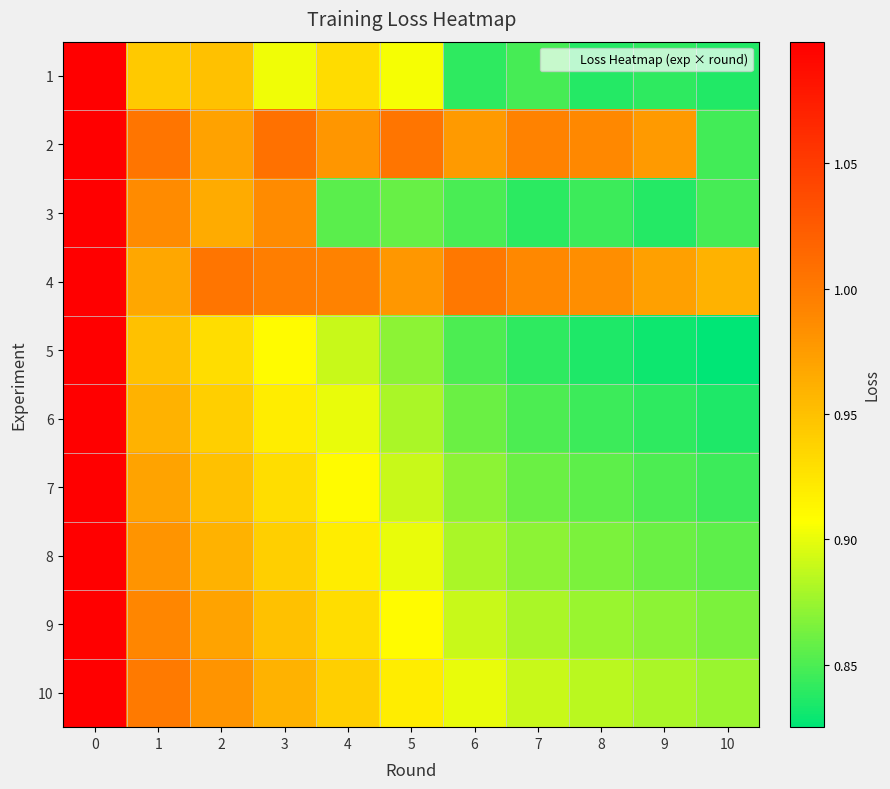

Reading right to left, extract all data points from this chart.

1: 10=0.8	9=0.8	8=0.8	7=0.8	6=0.8	5=0.9	4=0.9	3=0.9	2=0.9	1=0.9	0=1.1
2: 10=0.8	9=1.0	8=1.0	7=1.0	6=1.0	5=1.0	4=1.0	3=1.0	2=1.0	1=1.0	0=1.1
3: 10=0.8	9=0.8	8=0.8	7=0.8	6=0.8	5=0.9	4=0.9	3=1.0	2=1.0	1=1.0	0=1.1
4: 10=1.0	9=1.0	8=1.0	7=1.0	6=1.0	5=1.0	4=1.0	3=1.0	2=1.0	1=1.0	0=1.1
5: 10=0.8	9=0.8	8=0.8	7=0.8	6=0.8	5=0.9	4=0.9	3=0.9	2=0.9	1=0.9	0=1.1
6: 10=0.8	9=0.8	8=0.8	7=0.8	6=0.9	5=0.9	4=0.9	3=0.9	2=0.9	1=1.0	0=1.1
7: 10=0.8	9=0.8	8=0.9	7=0.9	6=0.9	5=0.9	4=0.9	3=0.9	2=0.9	1=1.0	0=1.1
8: 10=0.9	9=0.9	8=0.9	7=0.9	6=0.9	5=0.9	4=0.9	3=0.9	2=1.0	1=1.0	0=1.1
9: 10=0.9	9=0.9	8=0.9	7=0.9	6=0.9	5=0.9	4=0.9	3=0.9	2=1.0	1=1.0	0=1.1
10: 10=0.9	9=0.9	8=0.9	7=0.9	6=0.9	5=0.9	4=0.9	3=1.0	2=1.0	1=1.0	0=1.1